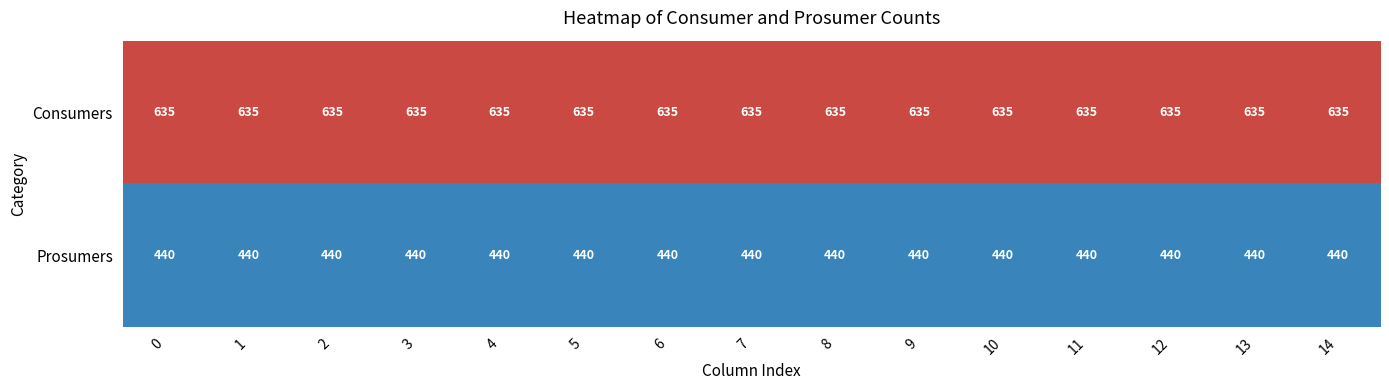

List the series in order of their overall mean, highest first.

Consumers, Prosumers